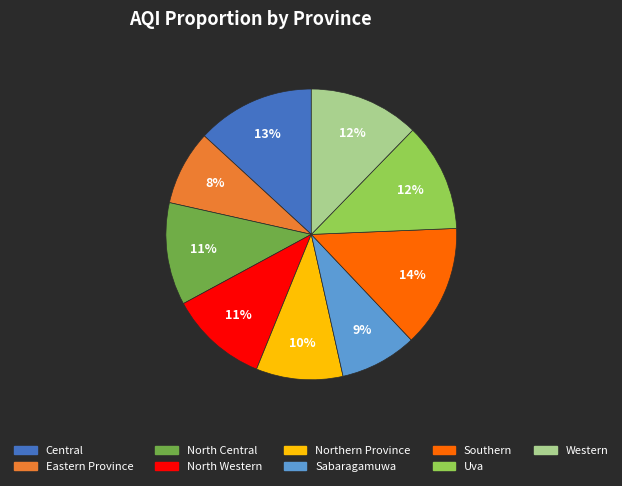

The Eastern Province slice represents 1% of the pie. True or false?

False